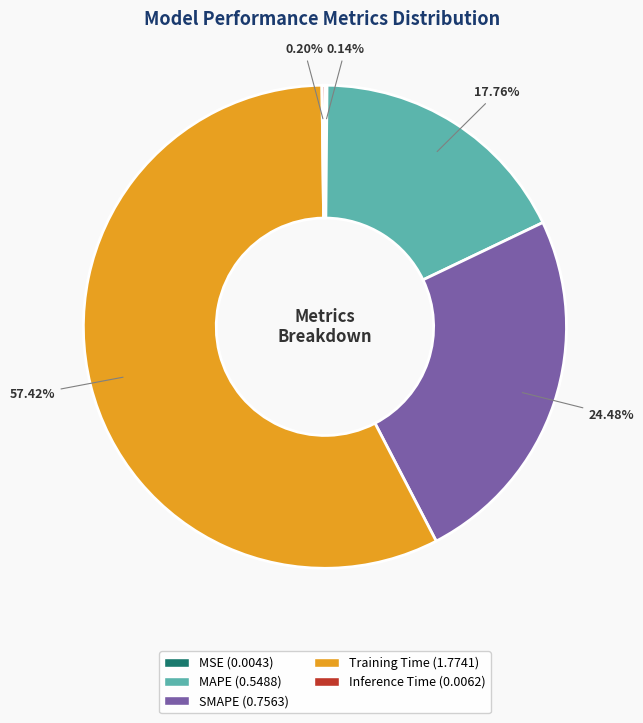

The Training Time slice represents 68% of the pie. True or false?

False